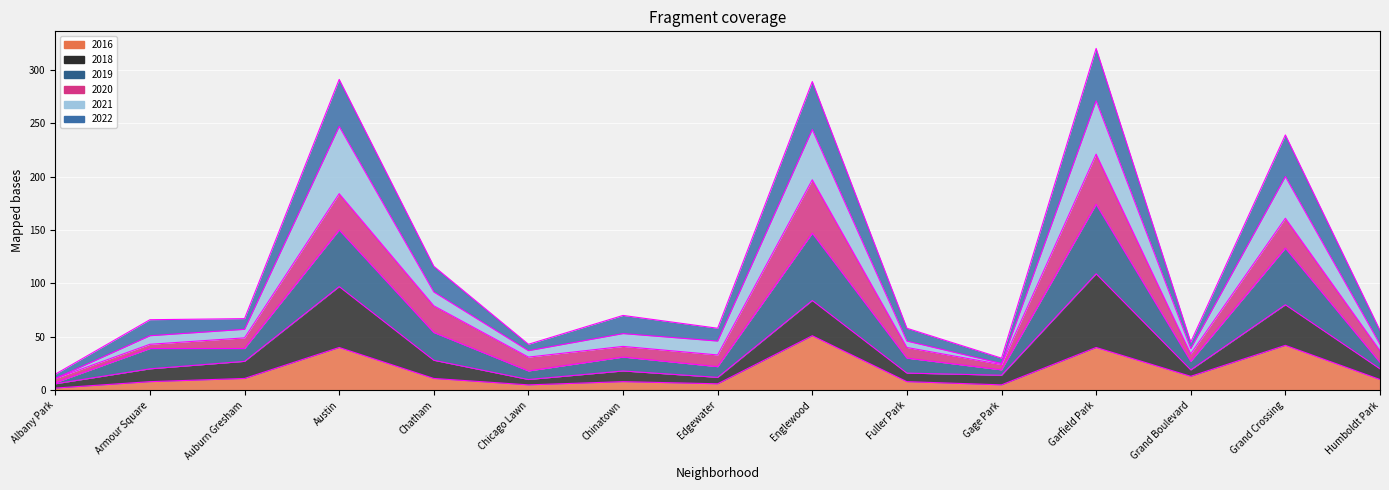

Is the value of 2019 at Grand Crossing greater than the value of 2016 at Chicago Lawn?

Yes